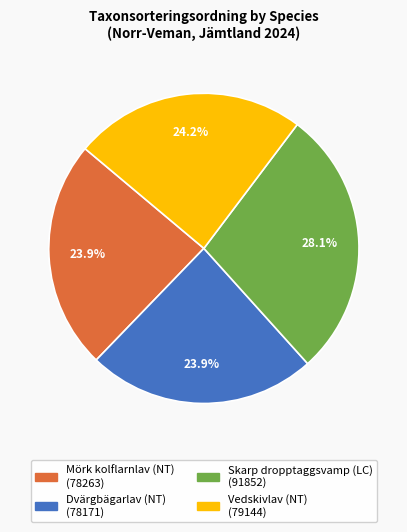

Does Mörk kolflarnlav (NT) account for over 50% of the chart?

No